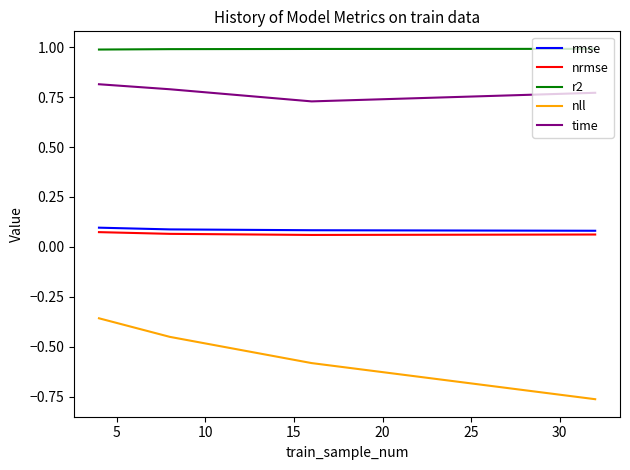

True or false: nll and time intersect in this chart.

False